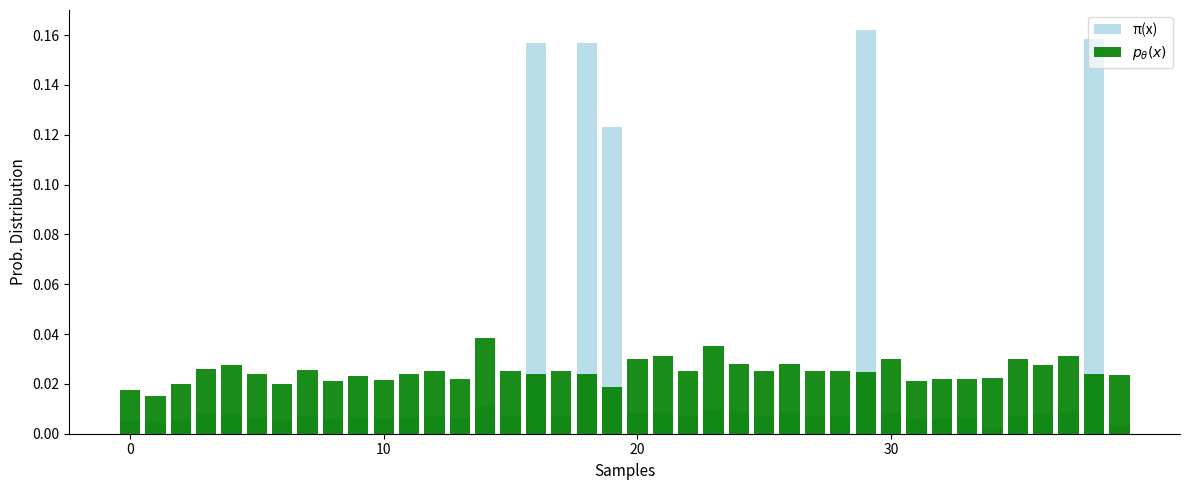

How many bars are there in total?

80